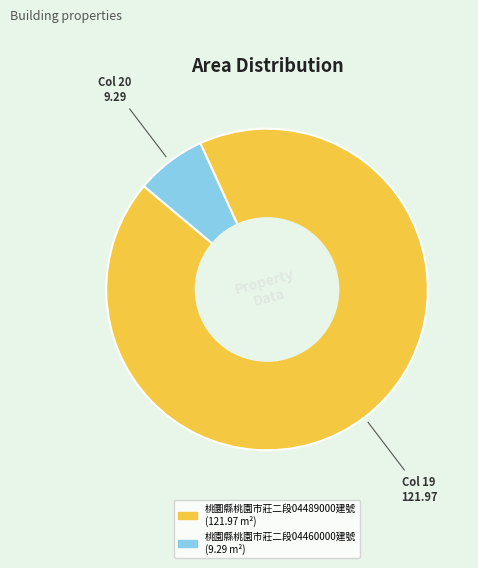

Which has a higher value, 桃園縣桃園市莊二段04460000建號 or 桃圜縣桃園市莊二段04489000建號?

桃圜縣桃園市莊二段04489000建號